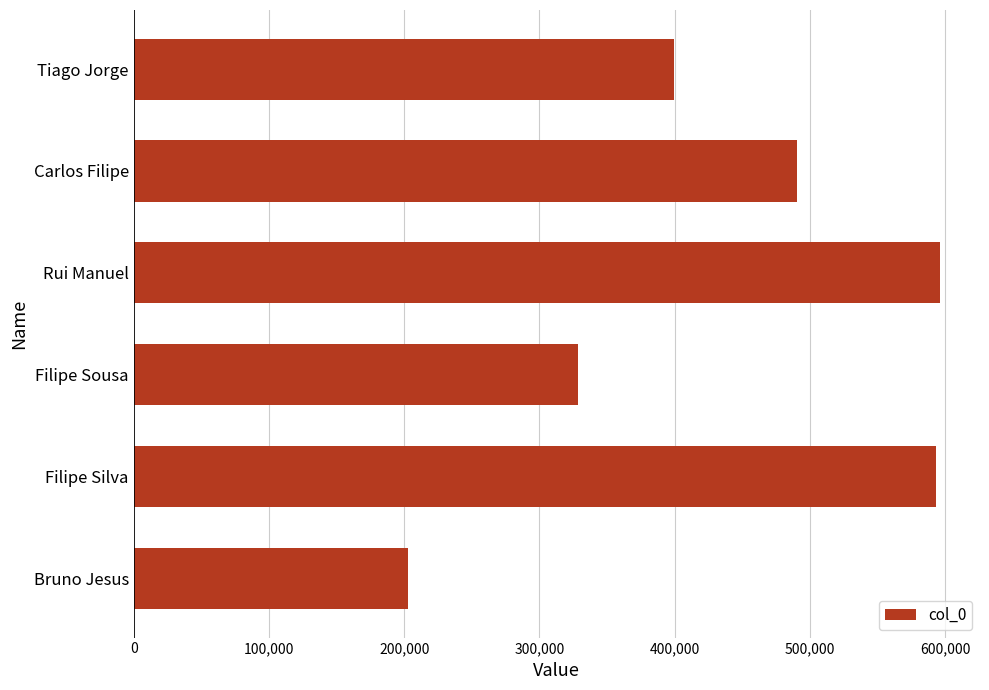

What is the difference between the values at Rui Manuel and Tiago Jorge?

196501